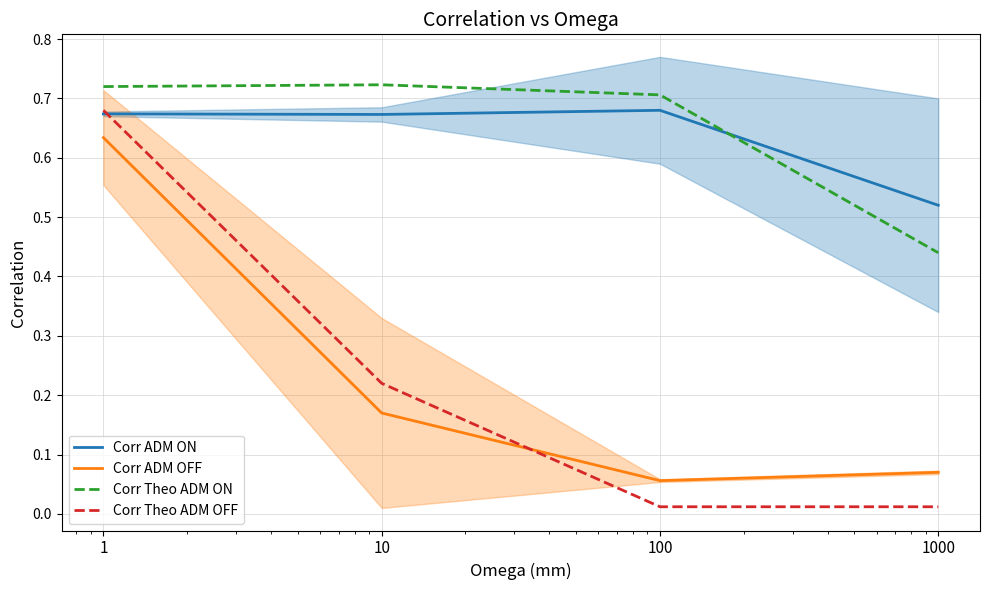

What is the sum of all Corr Theo ADM ON values?

2.6